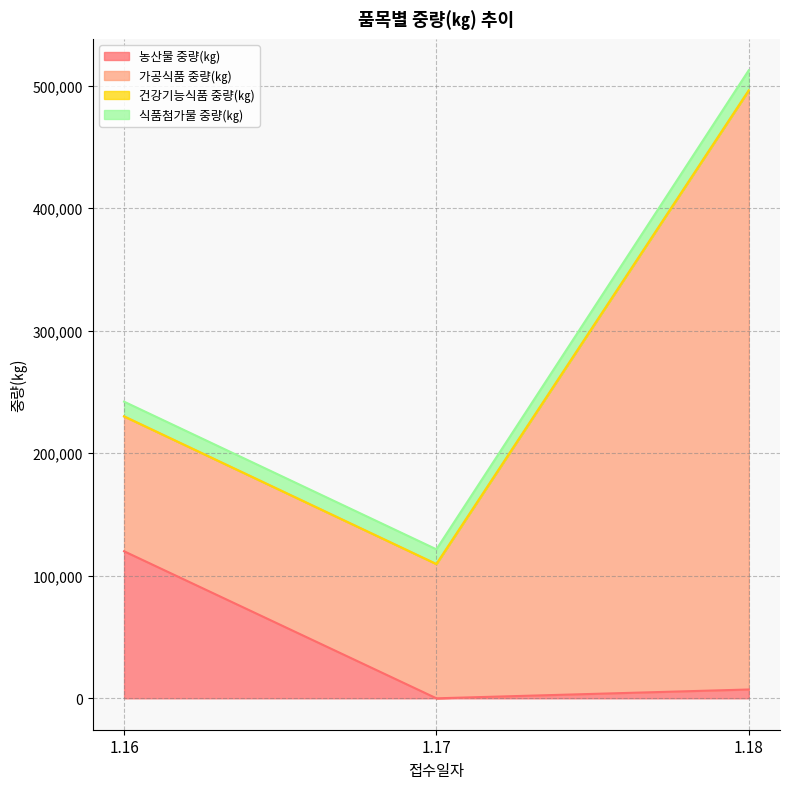

What is the sum of all 식품첨가물 중량(㎏) values?

40577